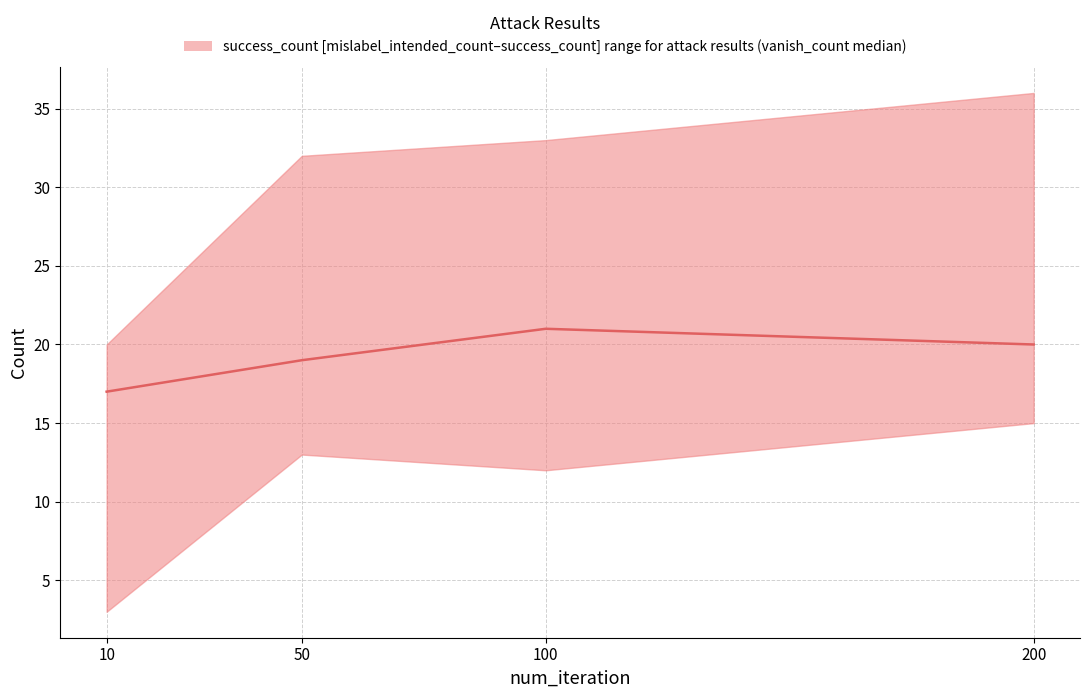

What is the minimum value shown in the chart?

17